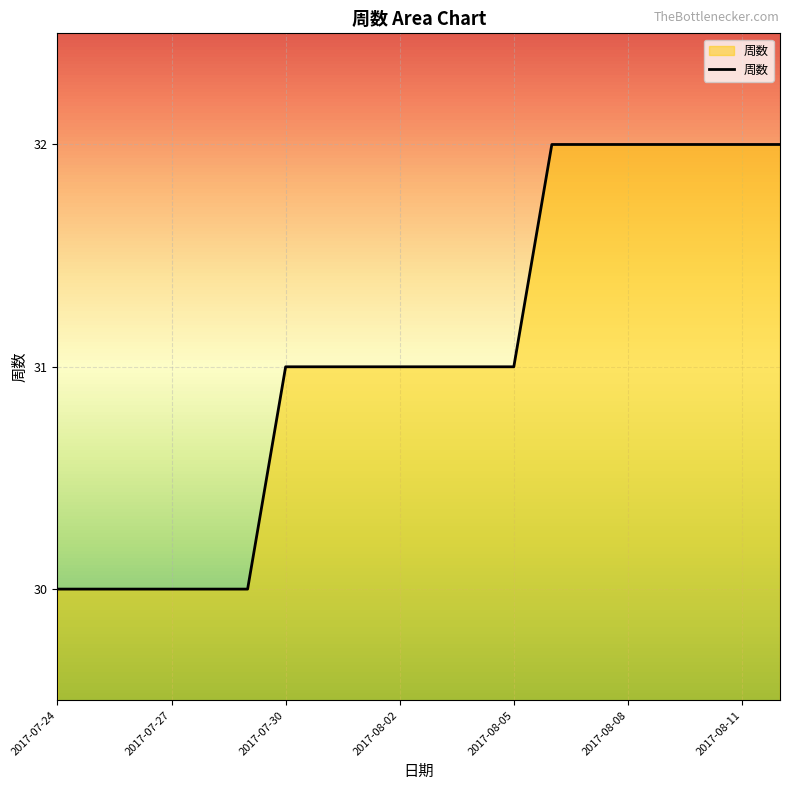

Does the chart have visible grid lines?

Yes